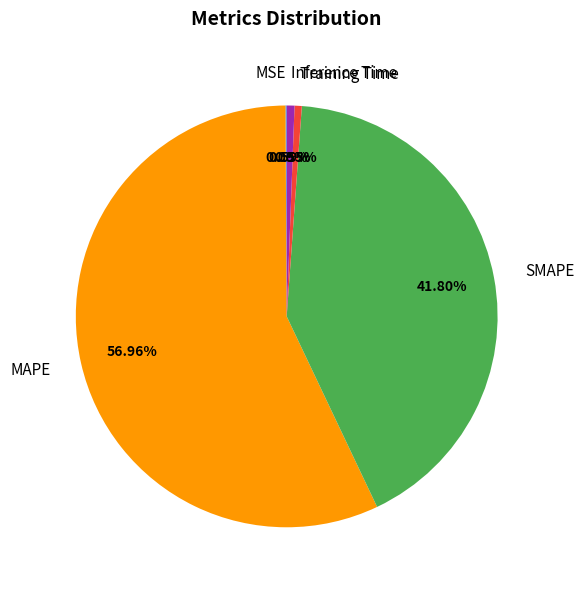

Is it true that SMAPE is 42% of the pie?

True